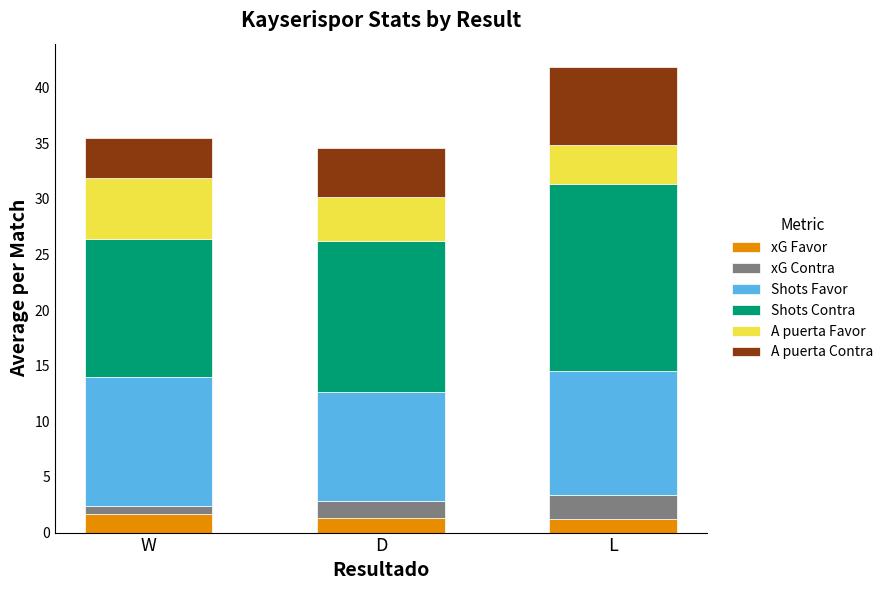

At which category is the sum across all series the highest?

L